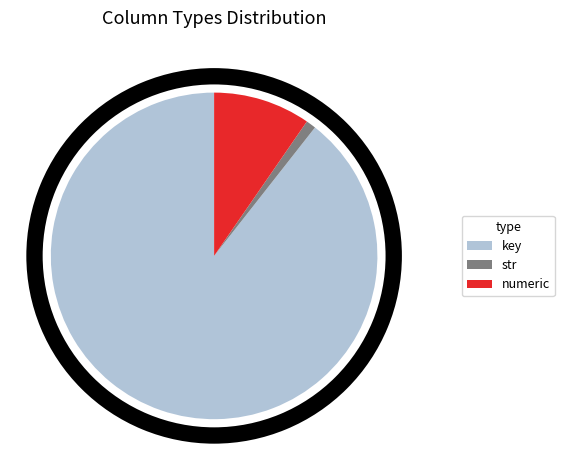

Count the number of slices in the pie.

3